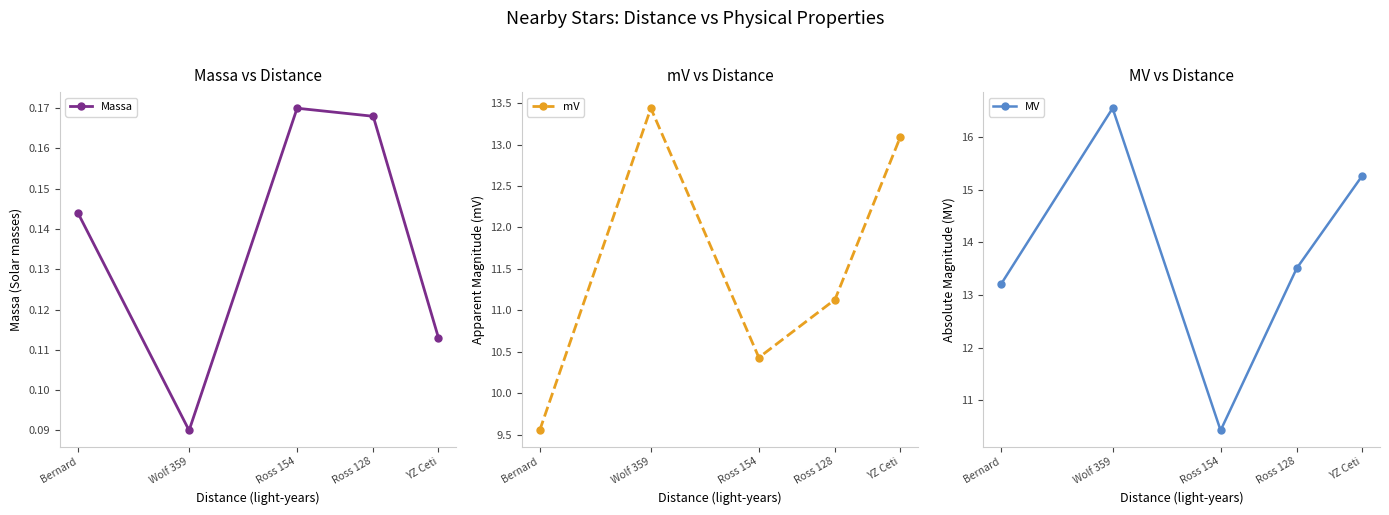

True or false: mV has a value of 7.2 at YZ Ceti.

False